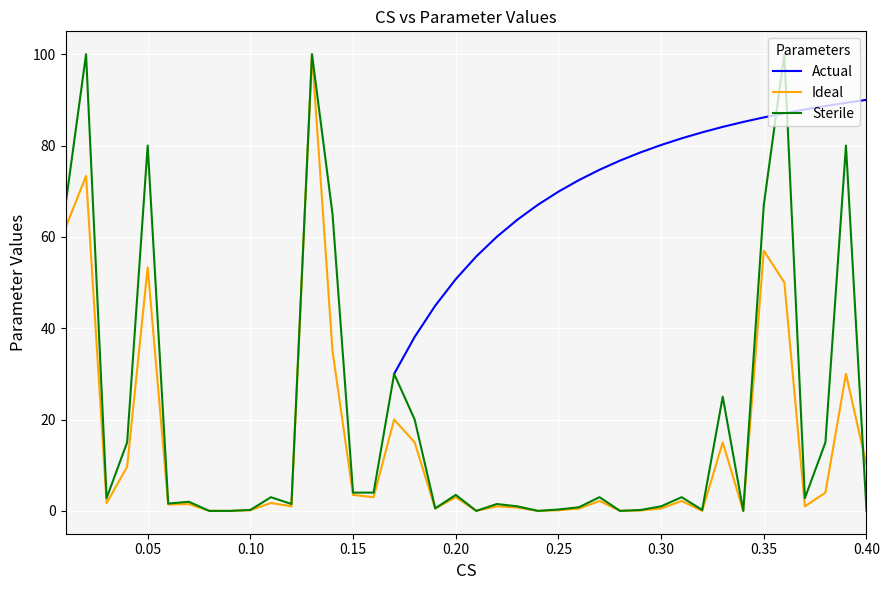

The Actual series shows nan at 12. True or false?

False